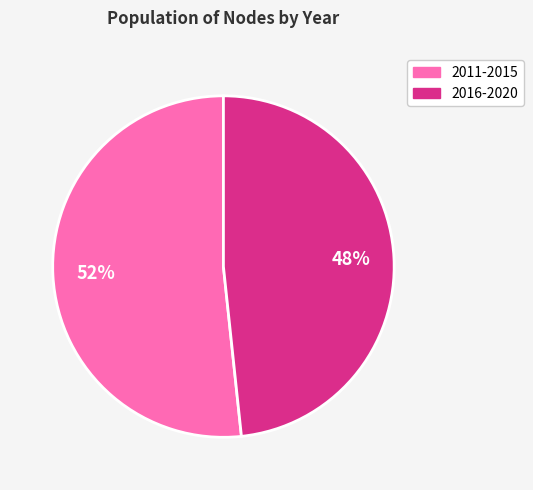

Count the number of slices in the pie.

2